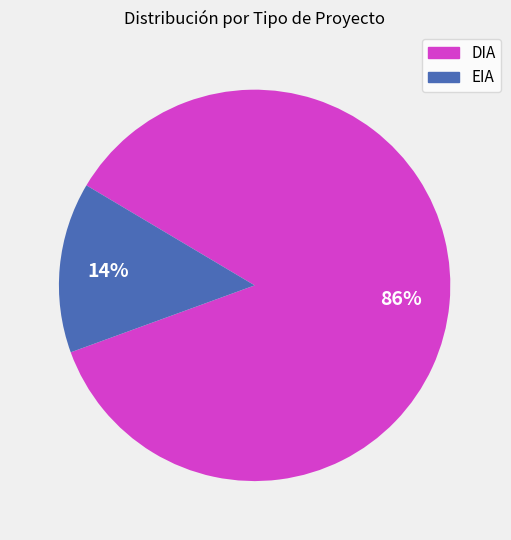

To the nearest percent, what portion does EIA represent?

14%